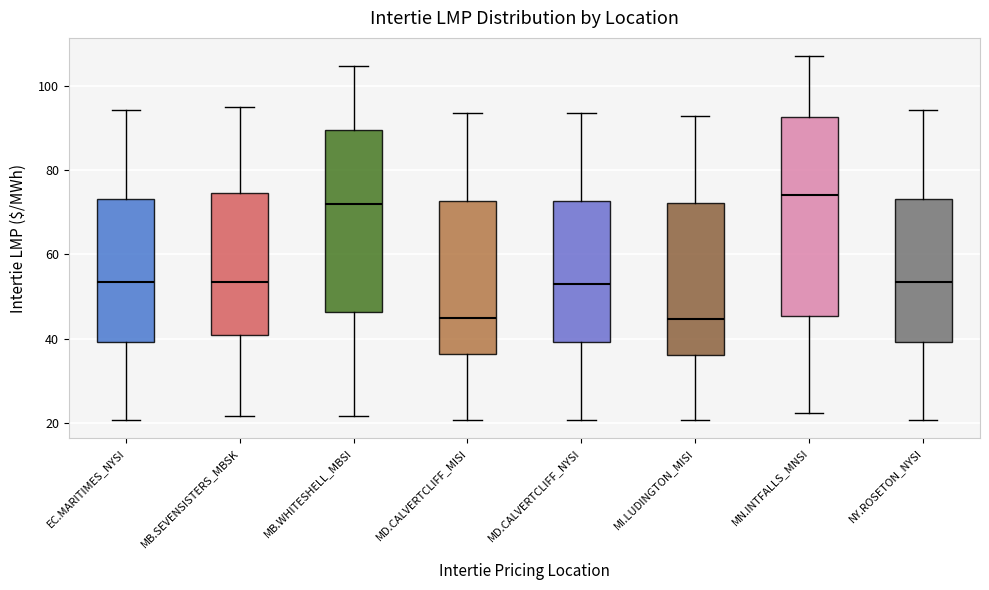

Reading left to right, read every box against the y-axis: the position of its median line, the range the box covers, and the ends of its whiskers. The values are not printed on the chart, so give them approximately, as read against the axis.

EC.MARITIMES_NYSI: median 54, box 40 to 74, whiskers 20 to 94
MB.SEVENSISTERS_MBSK: median 54, box 40 to 74, whiskers 22 to 94
MB.WHITESHELL_MBSI: median 72, box 46 to 90, whiskers 22 to 104
MD.CALVERTCLIFF_MISI: median 44, box 36 to 72, whiskers 20 to 94
MD.CALVERTCLIFF_NYSI: median 52, box 40 to 72, whiskers 20 to 94
MI.LUDINGTON_MISI: median 44, box 36 to 72, whiskers 20 to 92
MN.INTFALLS_MNSI: median 74, box 46 to 92, whiskers 22 to 108
NY.ROSETON_NYSI: median 54, box 40 to 74, whiskers 20 to 94